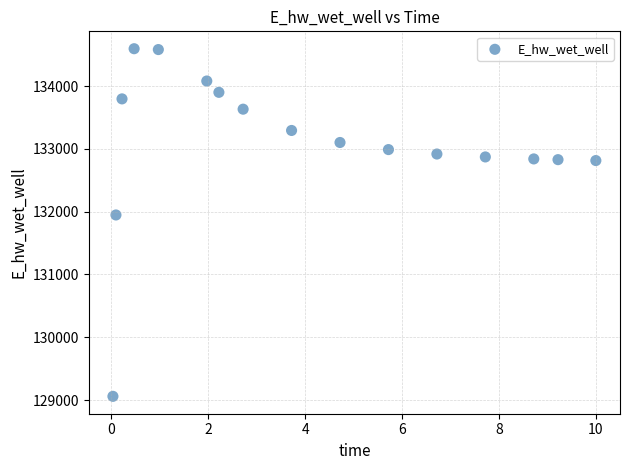

What is the range of X values (max minus min)?

10.0